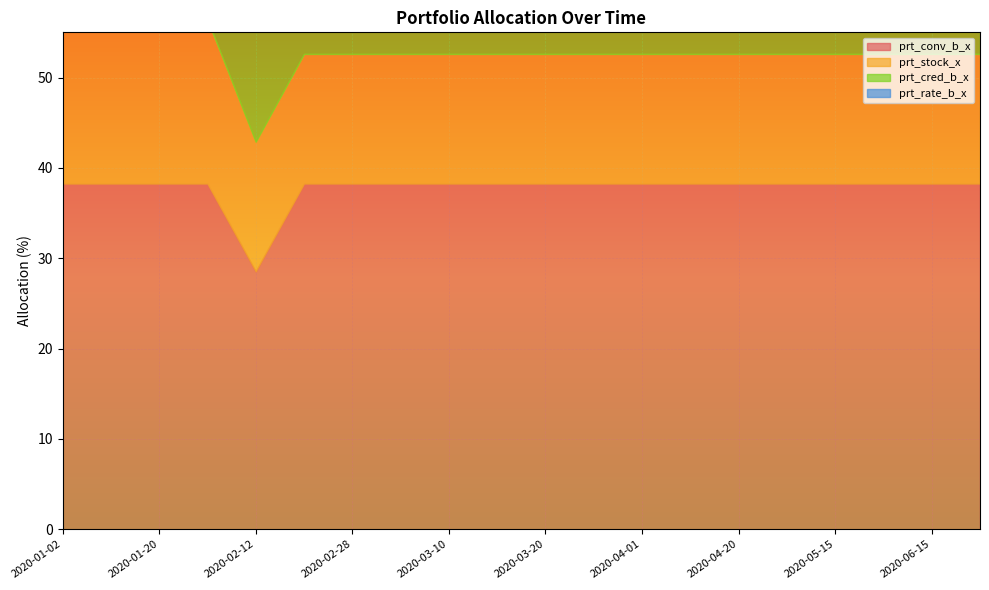

At which label is prt_rate_b_x closest to 9?

2020-02-28